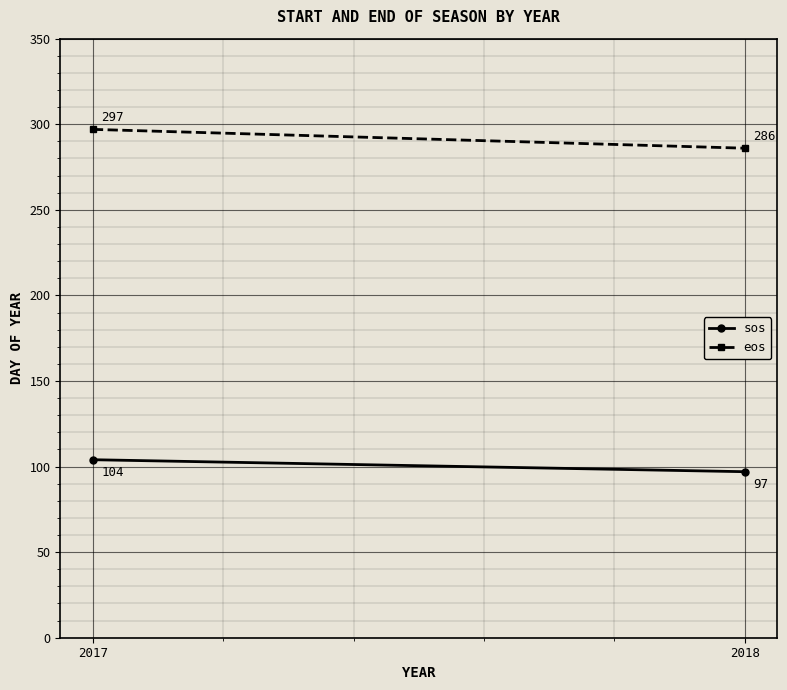

Is it true that eos equals 374 at 2018?

False